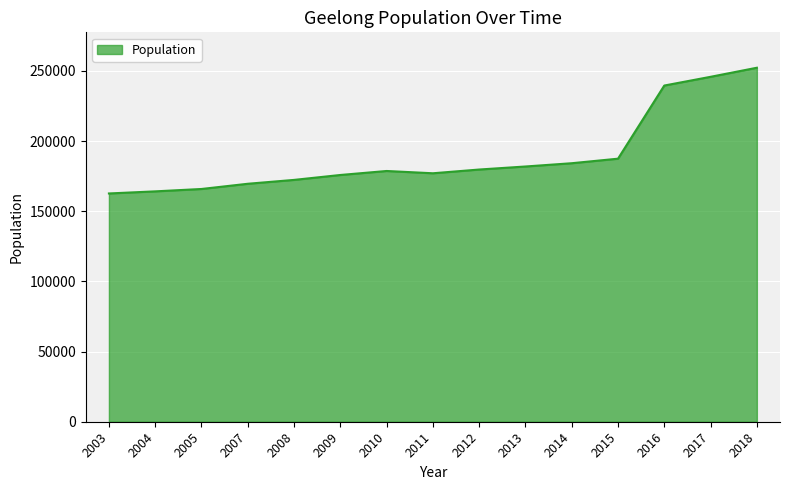

Approximately how many times larger is the value at 2011 compared to 2007?

1.0